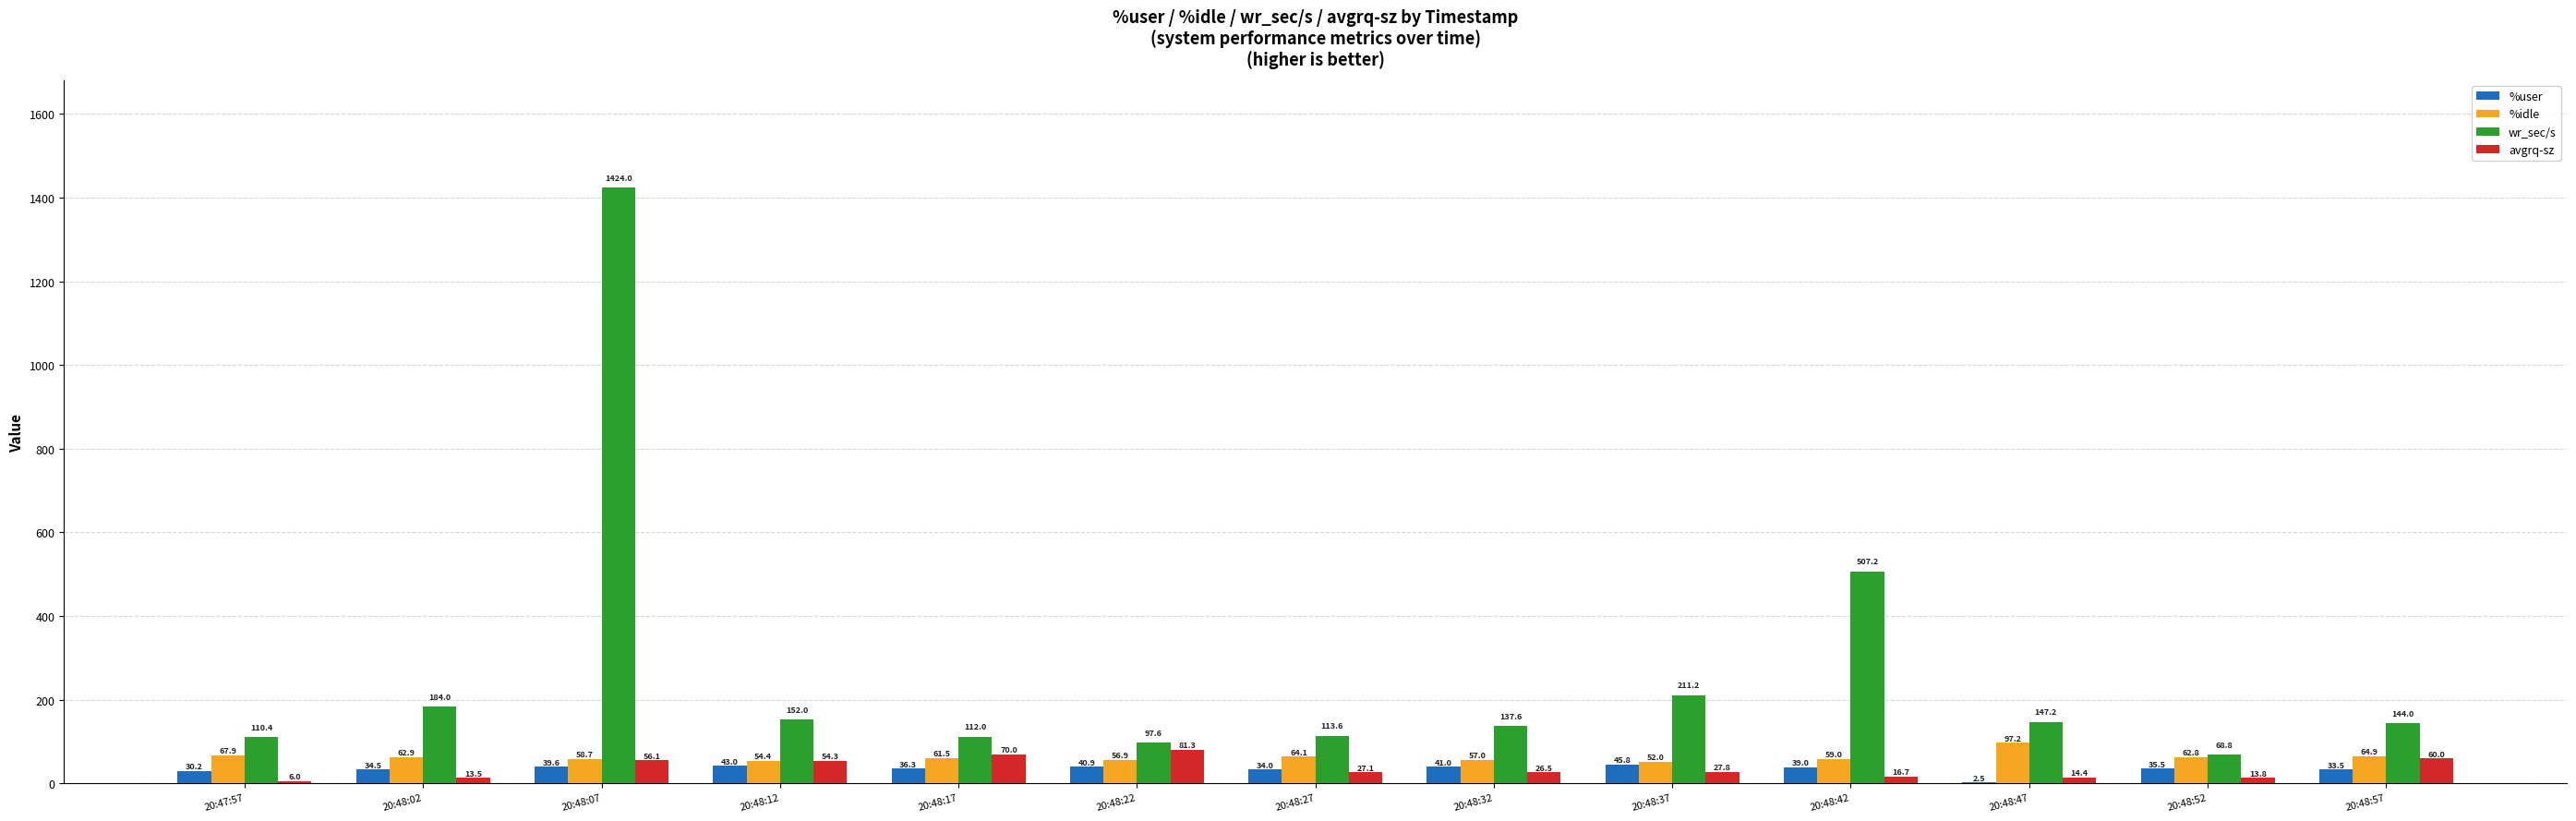

At which label does %user reach its peak?

20:48:37